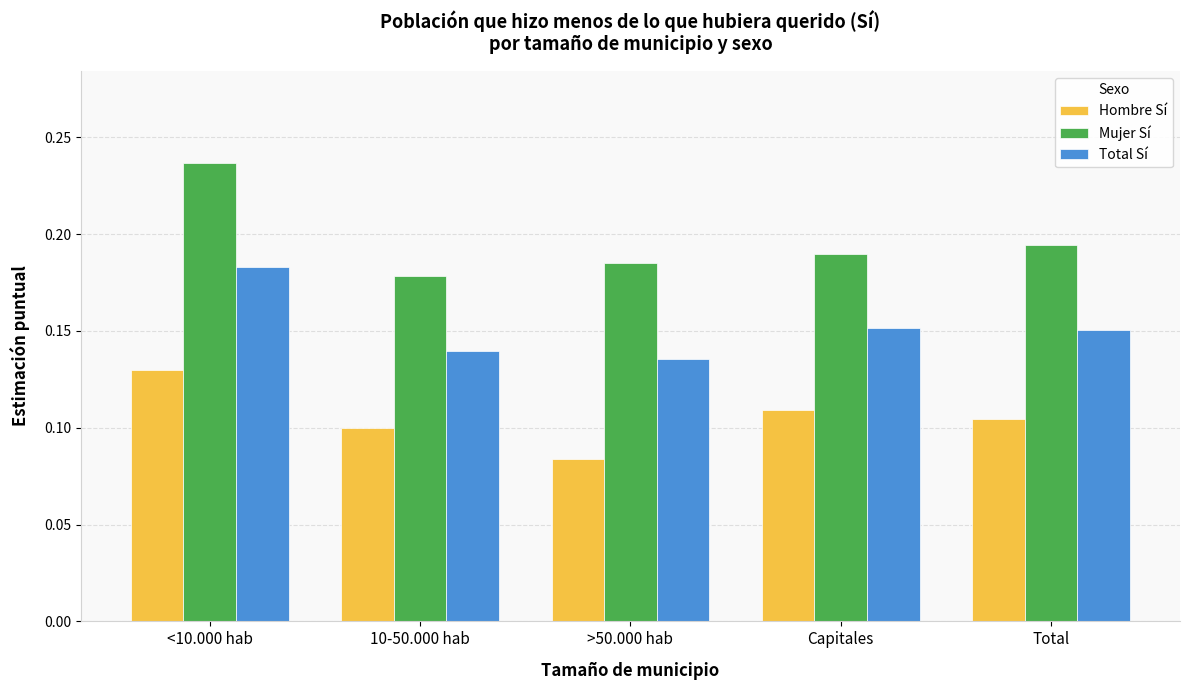

Does the chart contain stacked bars?

No